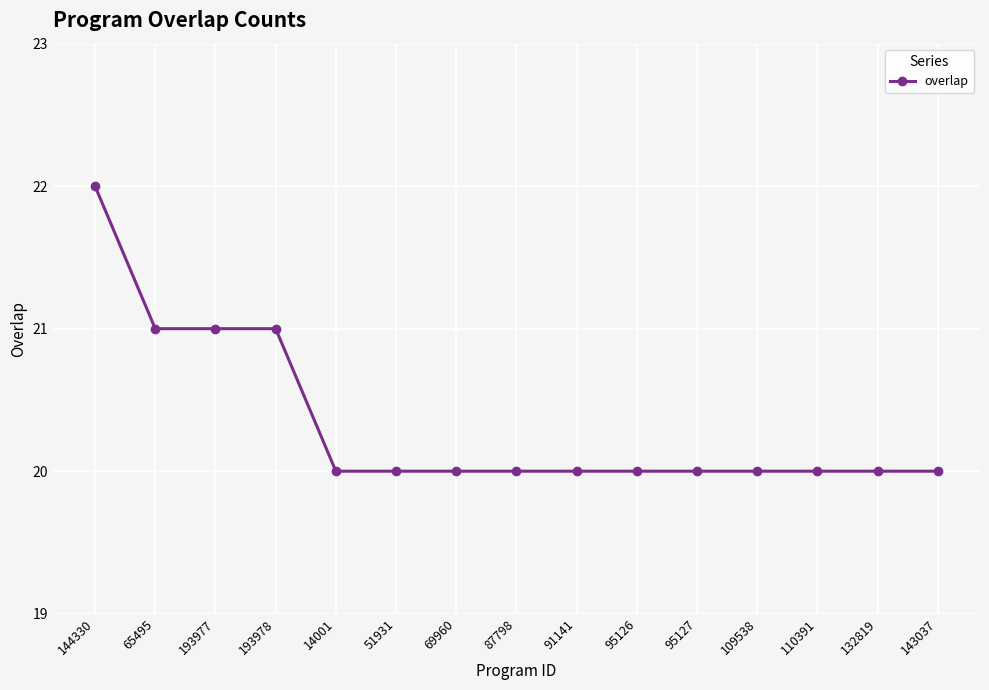

What is the label of the 15th point from the left?

143037